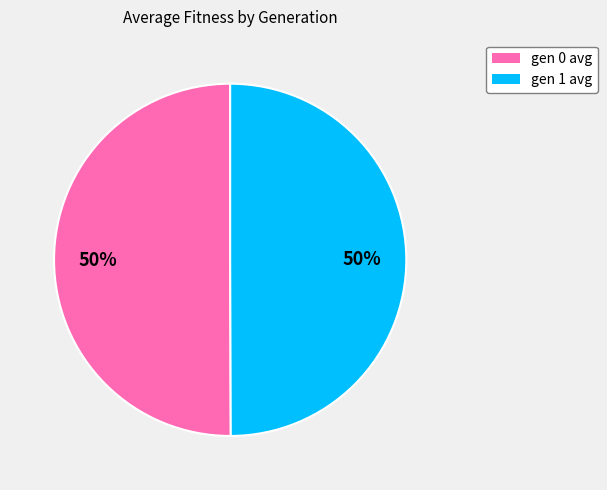

To the nearest percent, what is the average slice percentage?

50%